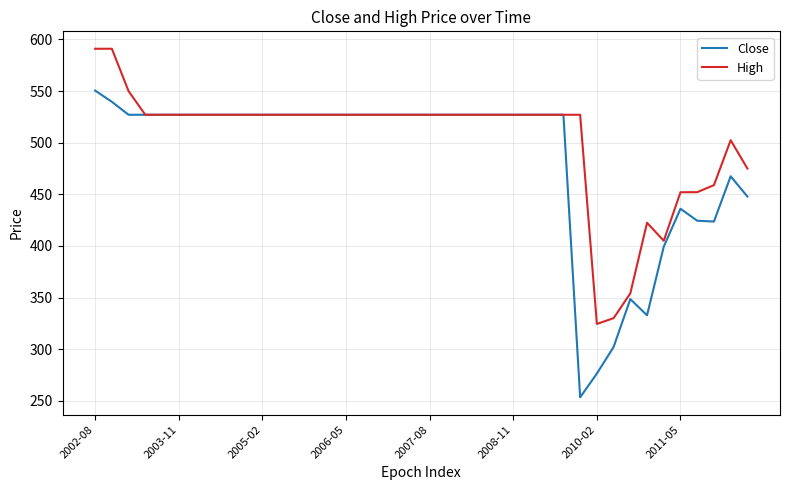

What is the lowest value of the High series?

324.4